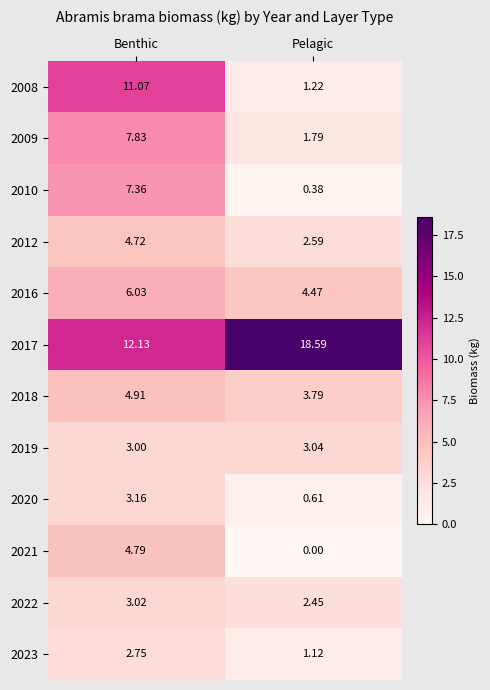

At which label does 2018 reach its minimum?

Pelagic